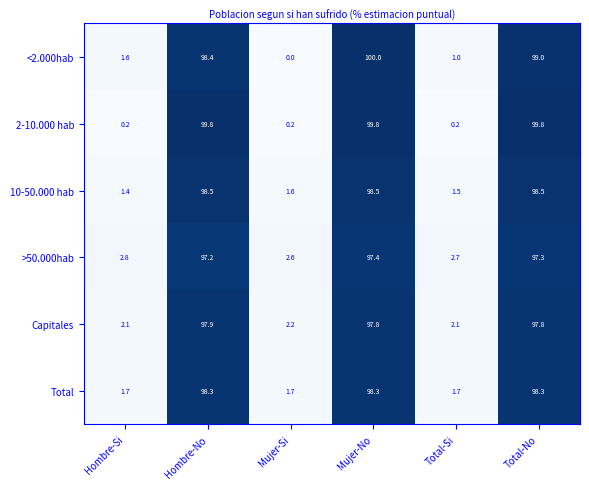

Is it true that <2.000hab equals 100.0 at Mujer-No?

True